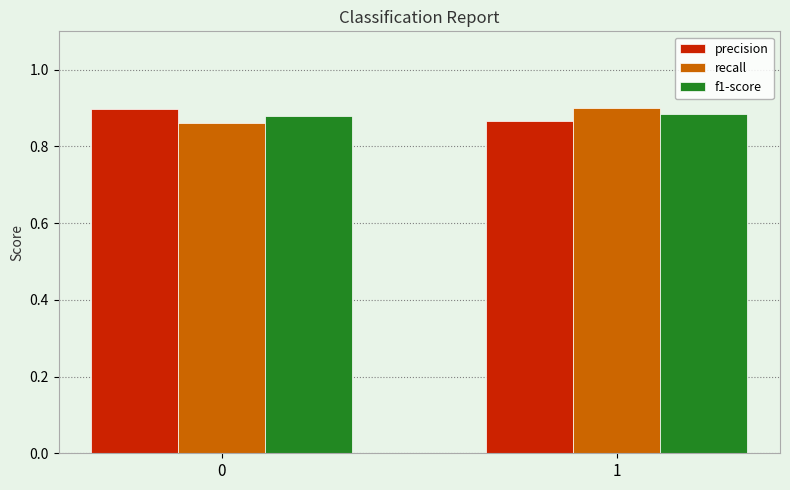

What is the sum of all f1-score values?

1.8